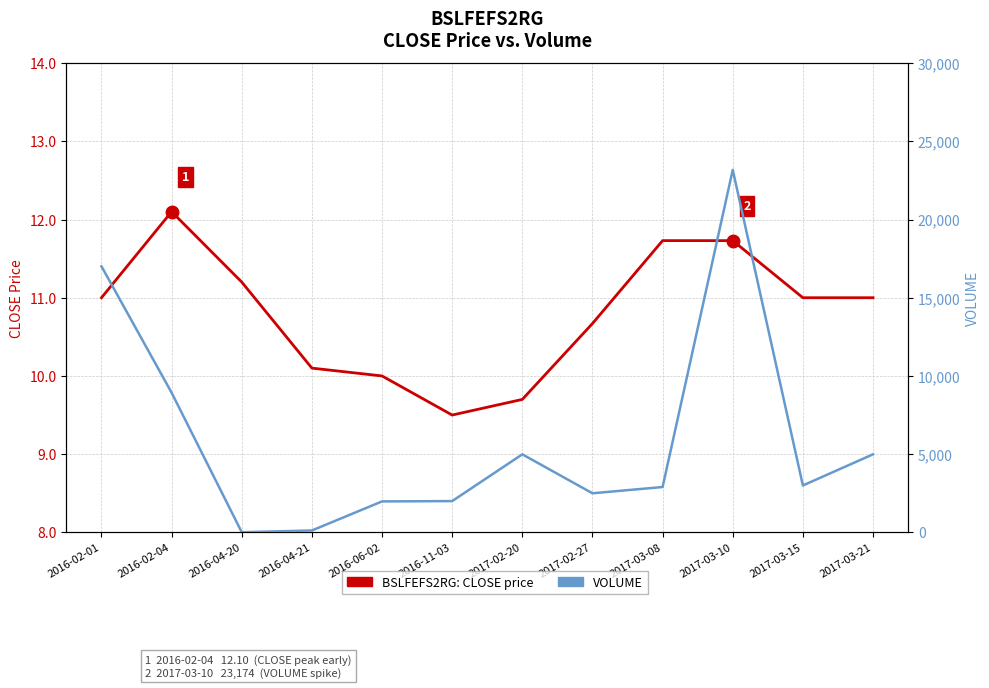

Where is the first local maximum for CLOSE (price)?

2016-02-04